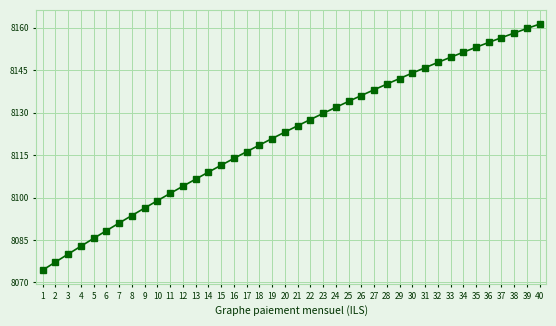

Is it true that the value at 36 is 8154.8?

True